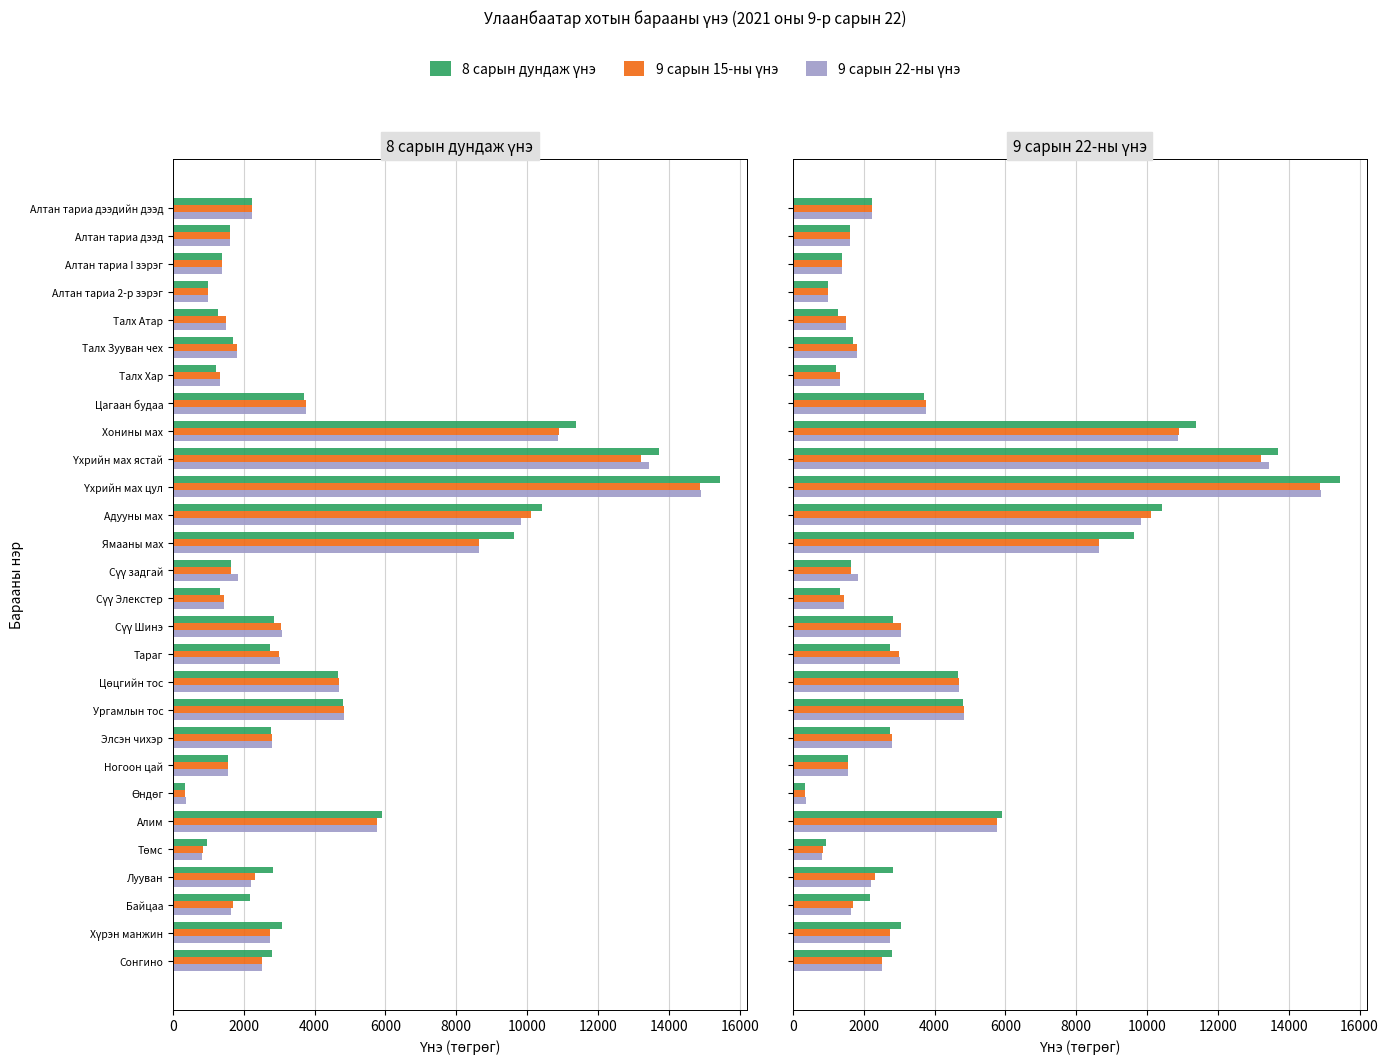

Which series has the largest total across all categories?

8 сарын дундаж үнэ